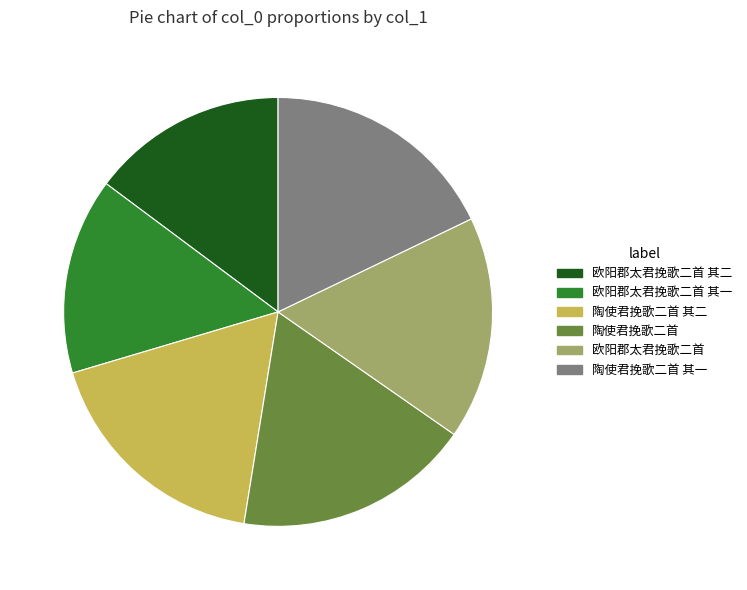

Does any single category account for the majority?

No